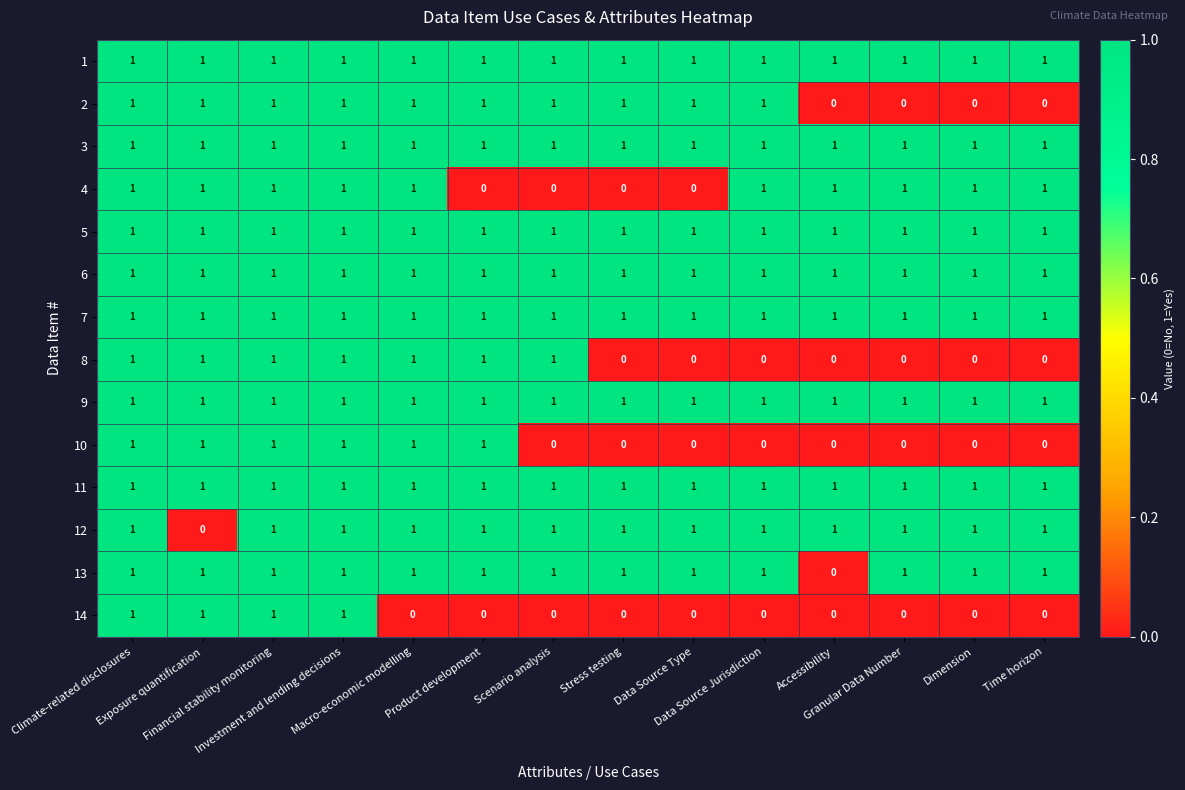

Which series changed the most between Accessibility and Dimension?

13